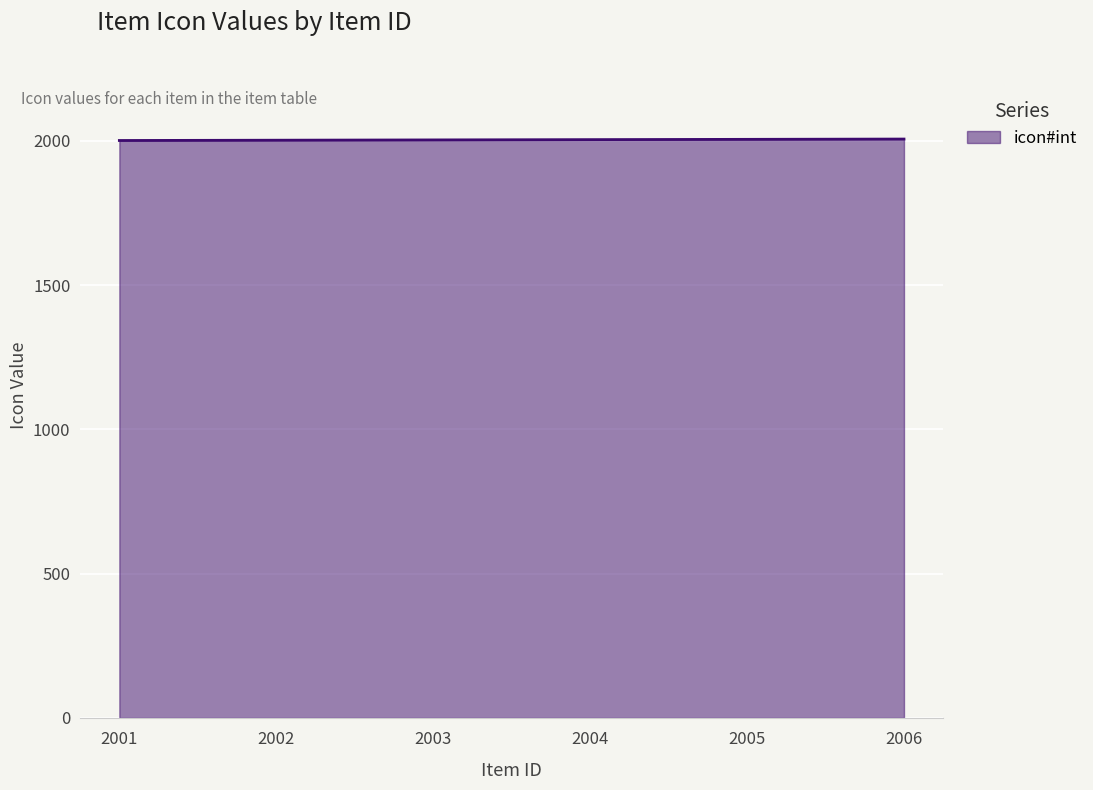

True or false: the data shows 2005 at 2005.

True